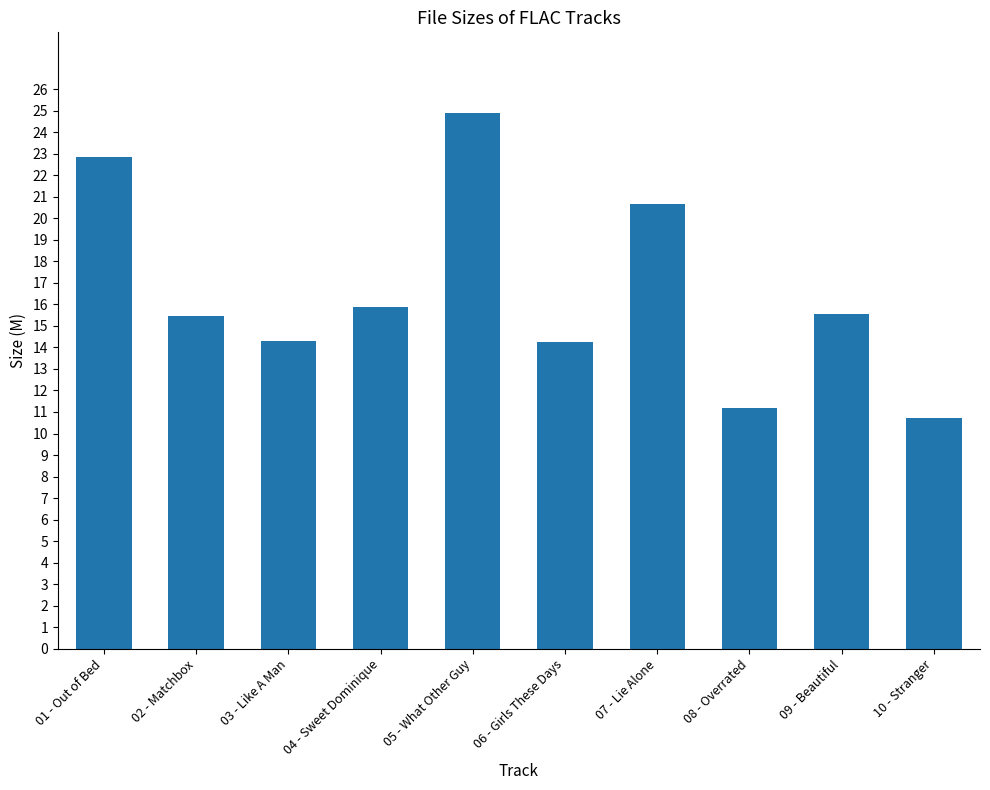

What is the ratio of the value at 01 - Out of Bed to the value at 10 - Stranger?

2.1